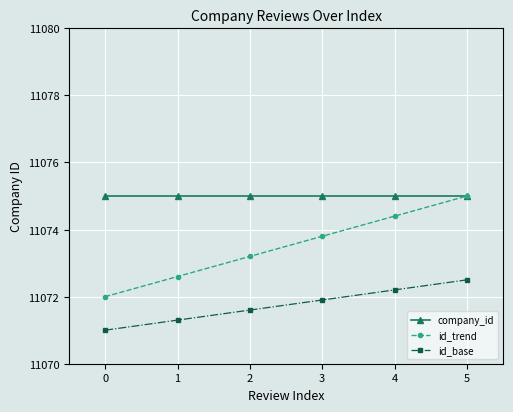

What is the difference between the id_trend values at 2 and 1?

0.6